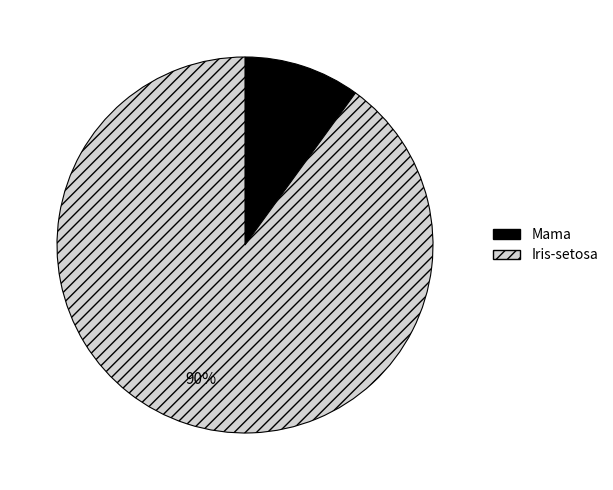

How many slices are in this pie chart?

2